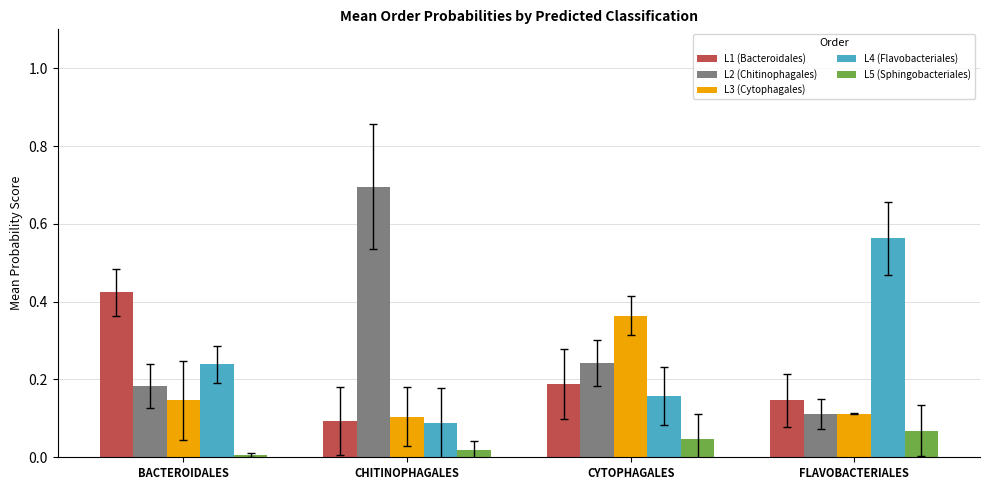

What is the sum of all L3 (Cytophagales) values?

0.7